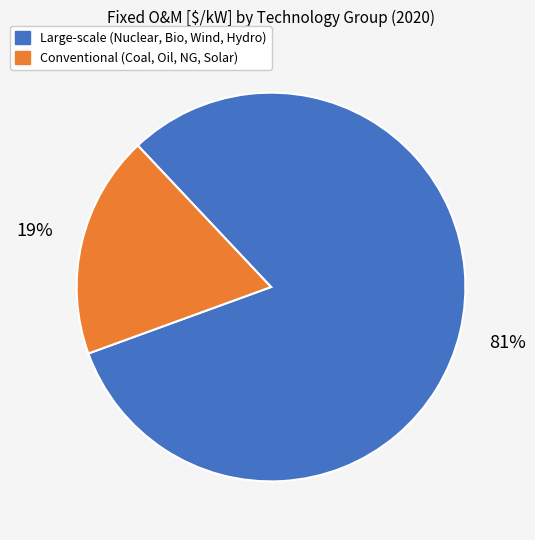

Is there a majority slice in this chart?

Yes